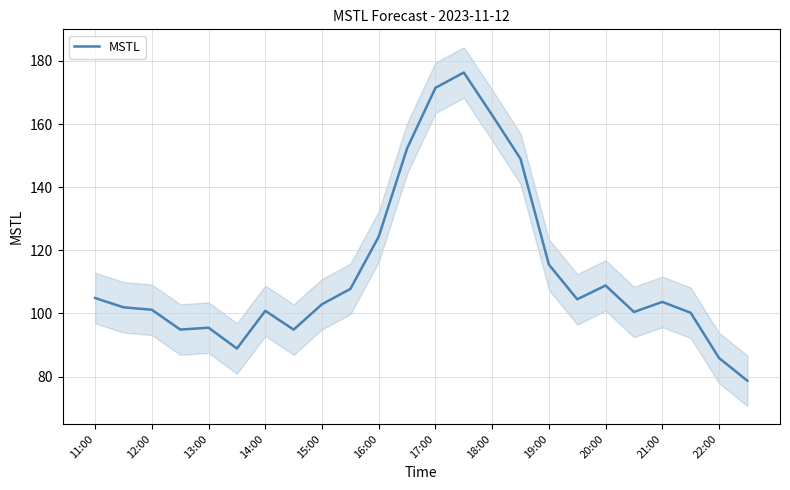

Does the chart display data point markers on the line(s)?

No